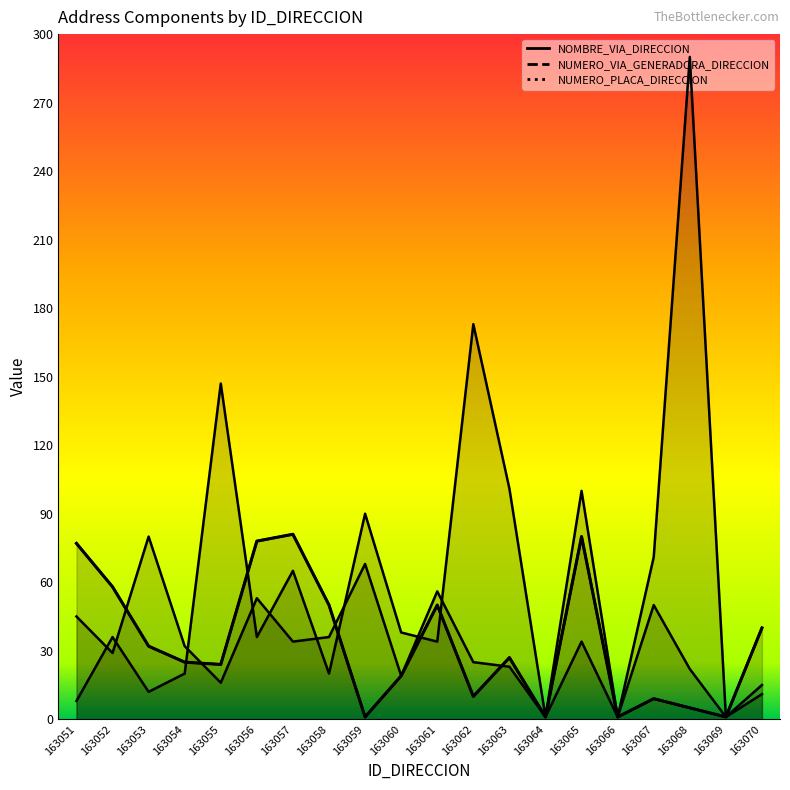

What are all the series names shown in the legend?

NOMBRE_VIA_DIRECCION, NUMERO_VIA_GENERADORA_DIRECCION, NUMERO_PLACA_DIRECCION